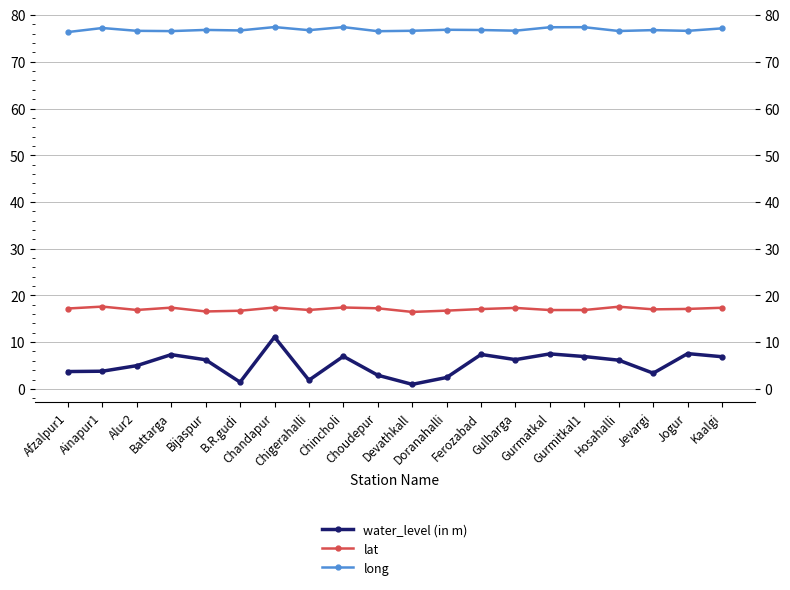

Reading left to right, transcribe all the data shown in this chart.

water_level (in m): 3.7	3.8	5.0	7.3	6.2	1.4	11.1	1.9	7.0	2.9	1.0	2.4	7.4	6.3	7.5	6.9	6.1	3.4	7.5	6.9
lat: 17.2	17.6	16.9	17.4	16.6	16.7	17.4	16.9	17.4	17.2	16.5	16.7	17.1	17.3	16.9	16.9	17.6	17.0	17.1	17.4
long: 76.4	77.2	76.6	76.6	76.8	76.7	77.4	76.8	77.4	76.5	76.6	76.8	76.8	76.7	77.4	77.4	76.6	76.8	76.6	77.2